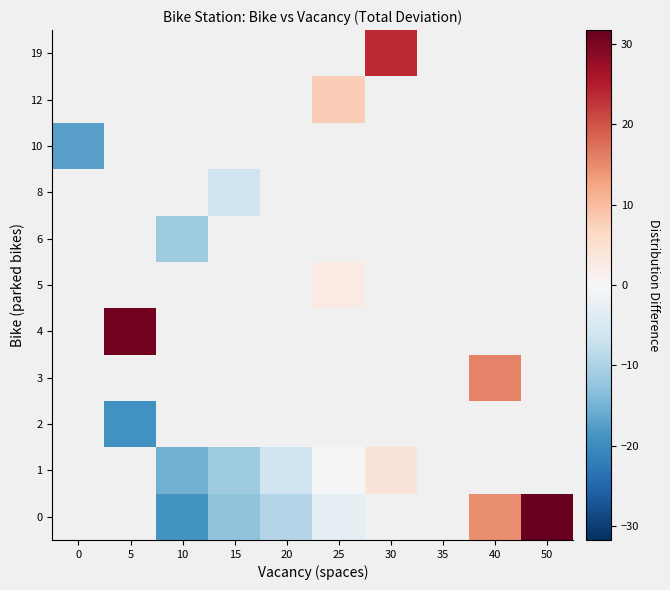

How many data points in 1 are less than 0?

4